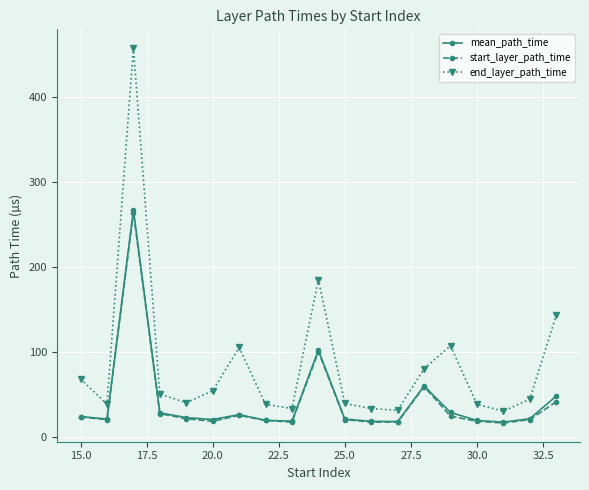

What is the maximum value shown in the chart?

458.0